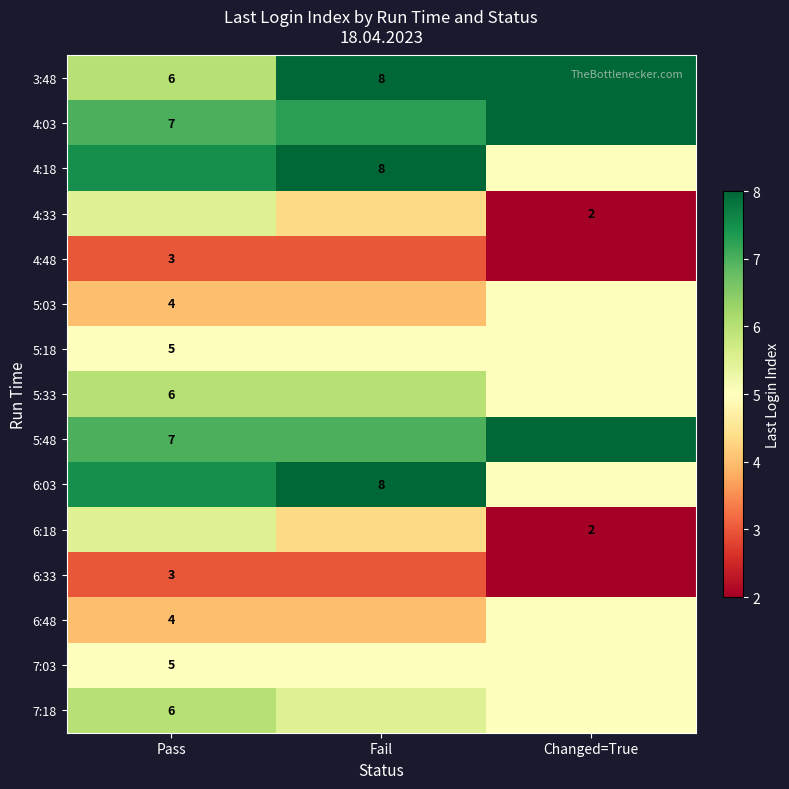

How many values in the 4:33 series are below 4?

1